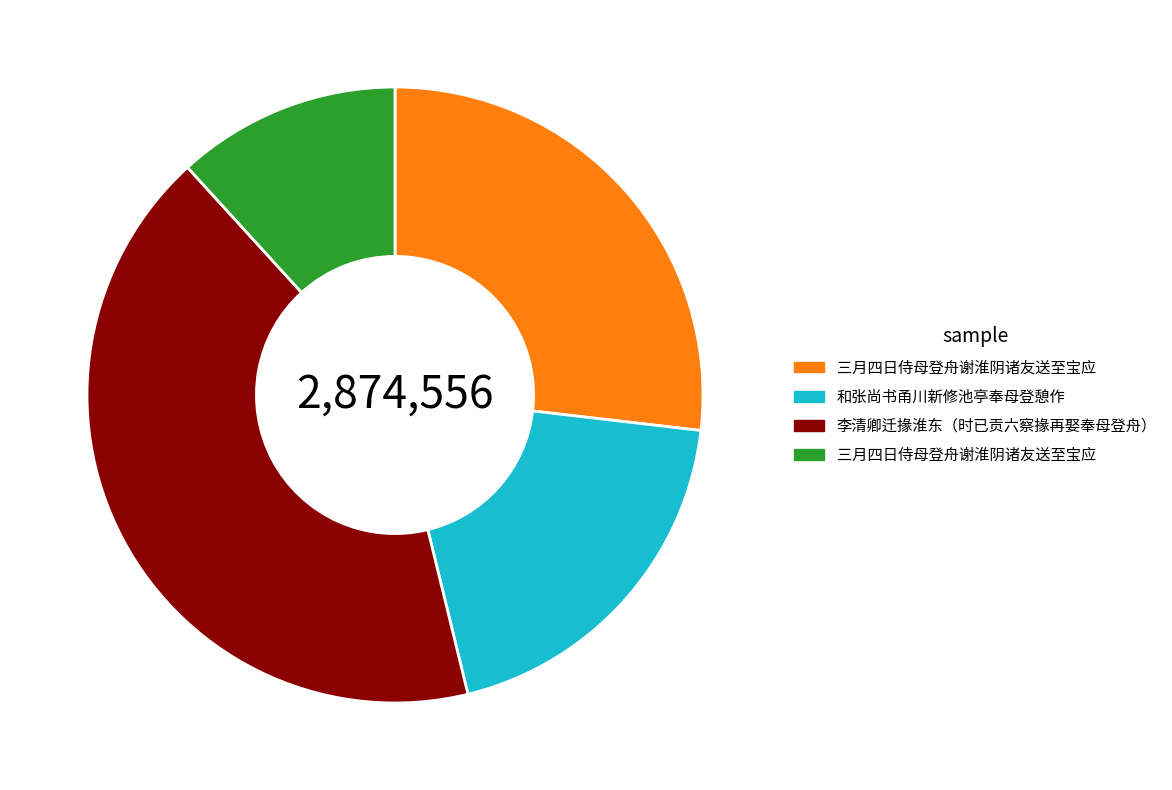

Is there a majority slice in this chart?

No